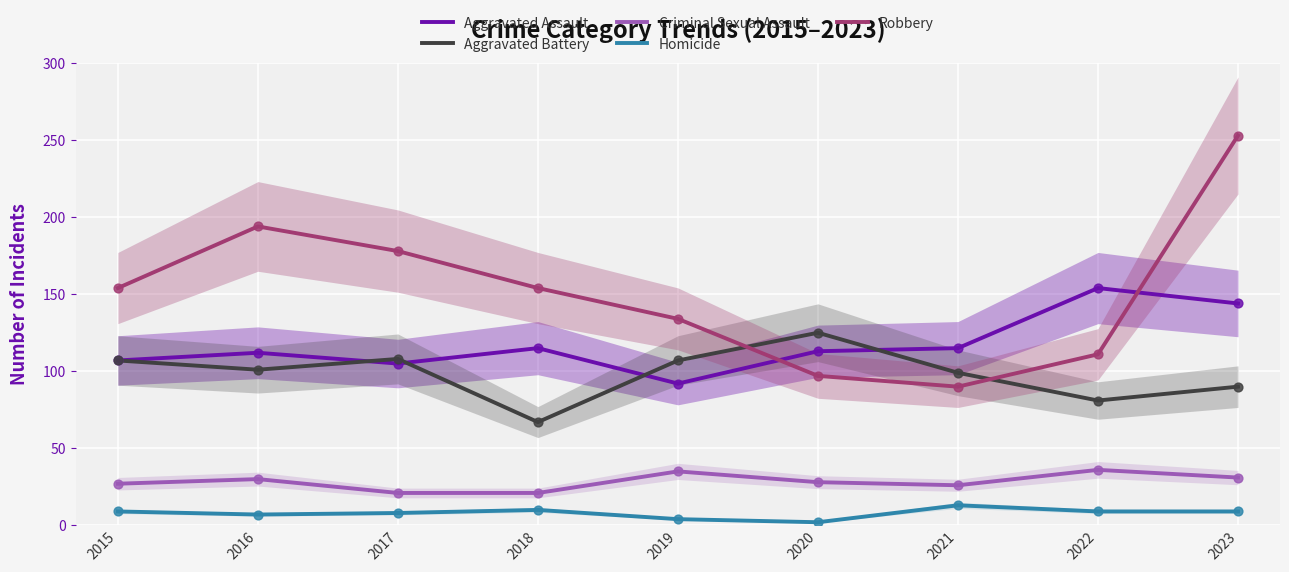

Is the value of Criminal Sexual Assault at 2015 greater than the value of Homicide at 2015?

Yes